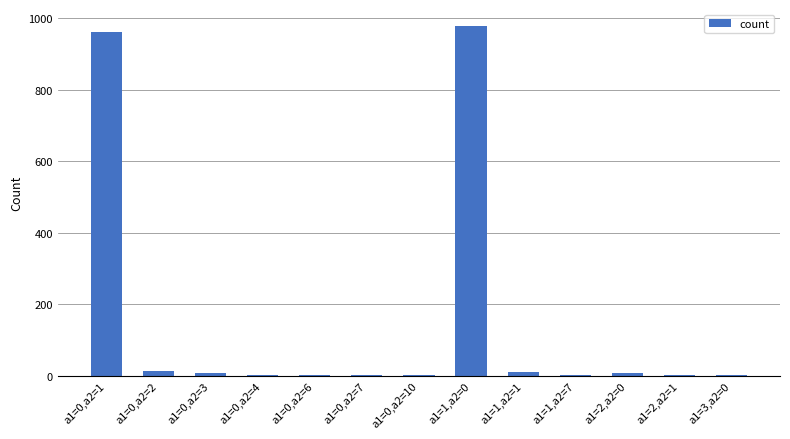

What is the sum of all values?

1986